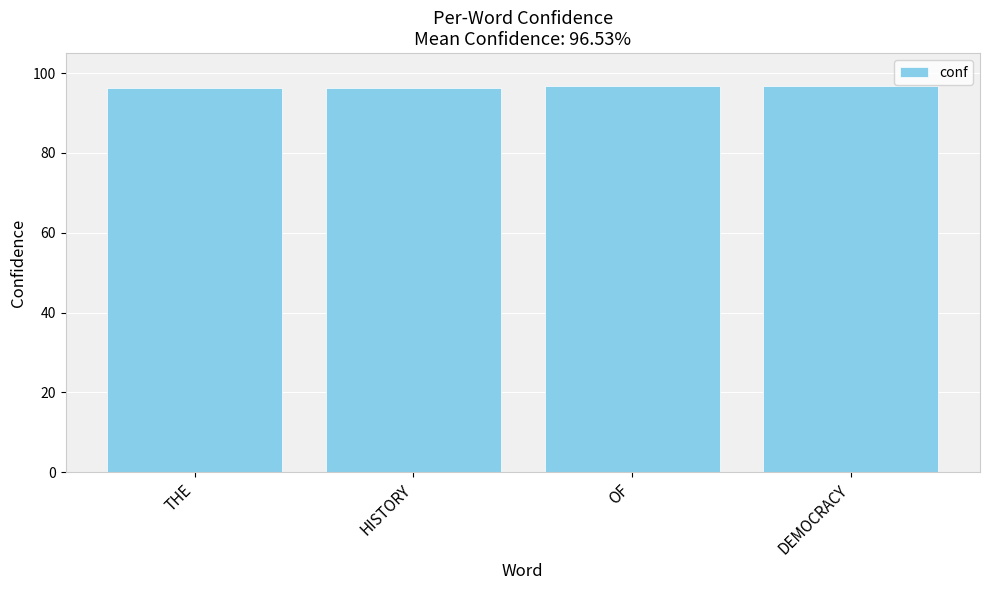

How many data points does each series have?

4